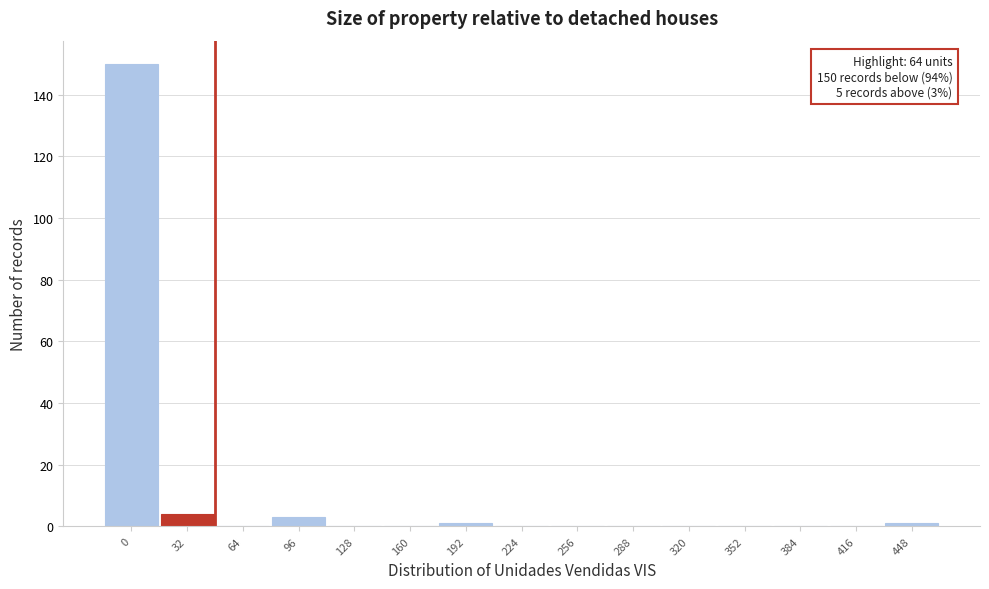

Reading left to right, what are all the values shown in this chart?

0=150	32=4	64=0	96=3	128=0	160=0	192=1	224=0	256=0	288=0	320=0	352=0	384=0	416=0	448=1